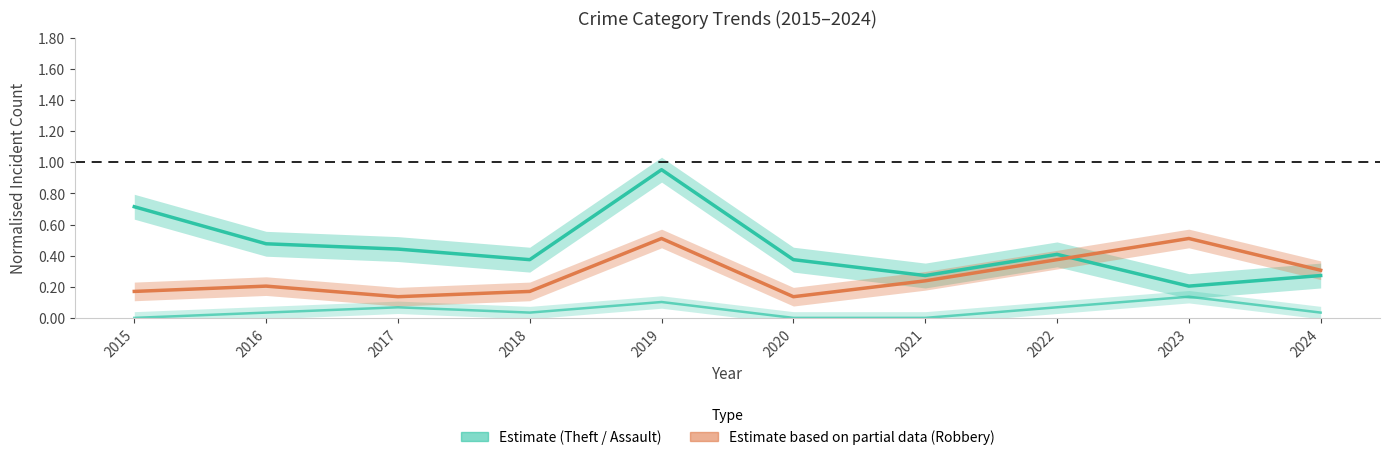

Where do Theft and Robbery first cross each other?

2022 and 2023